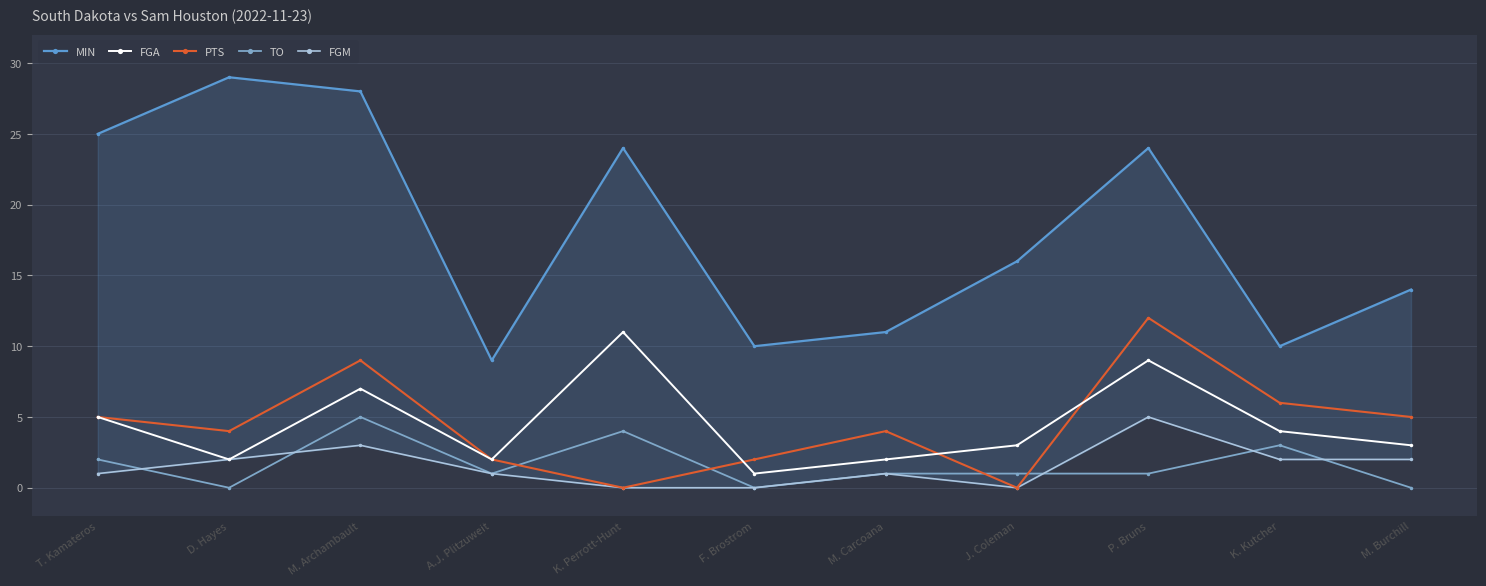

What is the label of the 2nd point from the left?

D. Hayes